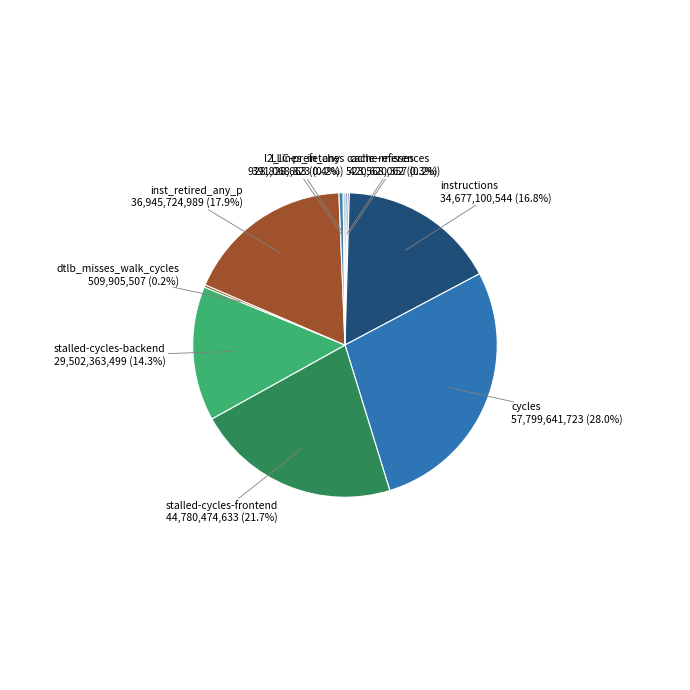

How many slices are in this pie chart?

10